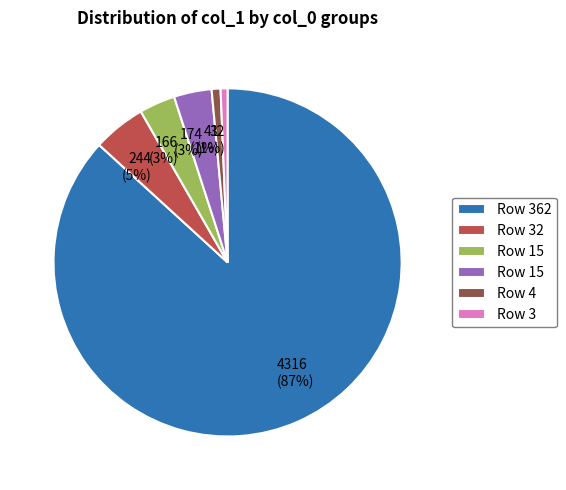

Count the number of slices in the pie.

6